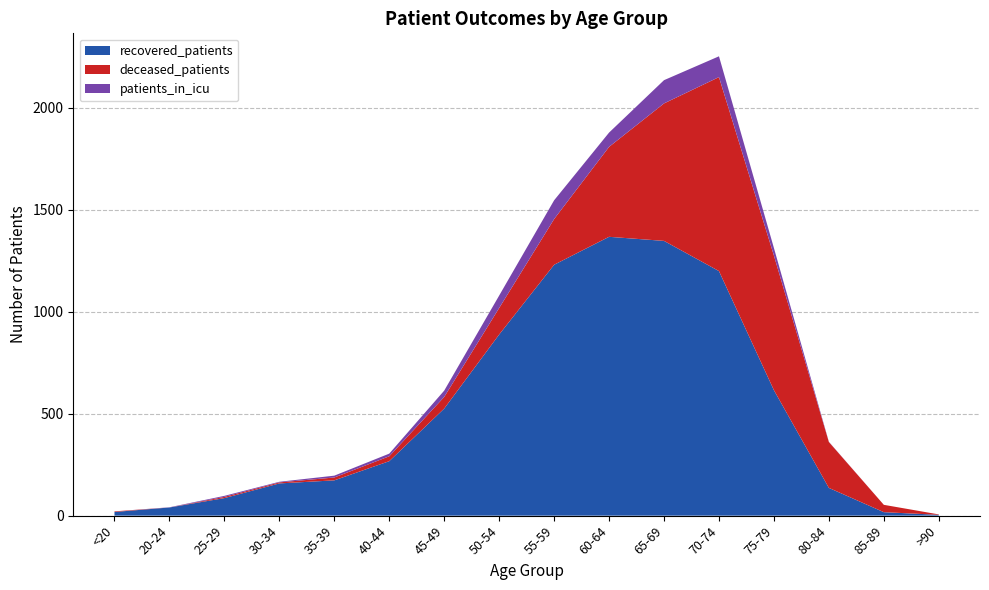

Reading right to left, what are all the values shown in this chart?

recovered_patients: >90=4	85-89=17	80-84=136	75-79=615	70-74=1199	65-69=1347	60-64=1367	55-59=1230	50-54=888	45-49=525	40-44=267	35-39=173	30-34=158	25-29=86	20-24=40	<20=18
deceased_patients: >90=2	85-89=36	80-84=225	75-79=660	70-74=951	65-69=674	60-64=441	55-59=224	50-54=130	45-49=57	40-44=24	35-39=14	30-34=5	25-29=6	20-24=0	<20=3
patients_in_icu: >90=0	85-89=0	80-84=1	75-79=37	70-74=102	65-69=114	60-64=70	55-59=92	50-54=61	45-49=31	40-44=13	35-39=9	30-34=3	25-29=5	20-24=1	<20=0